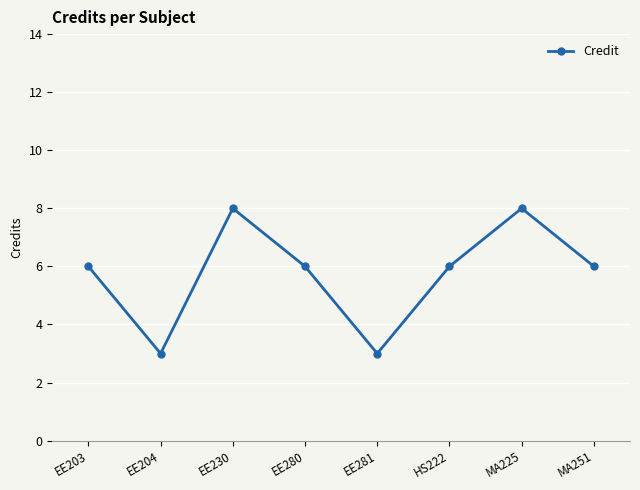

Approximately how many times larger is the value at EE203 compared to EE281?

2.0